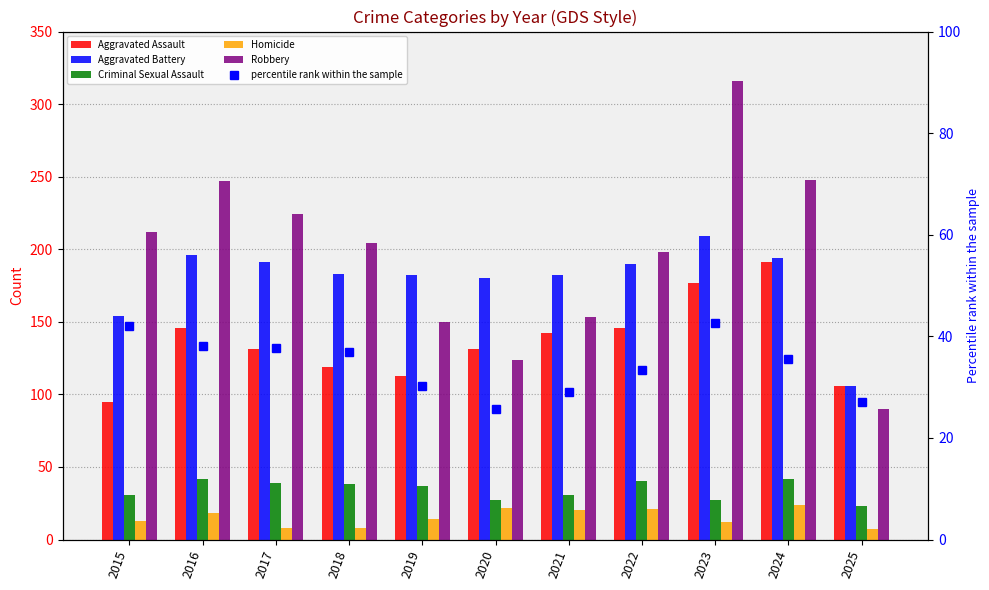

Which has a higher value, 2024 or 2021?

2024